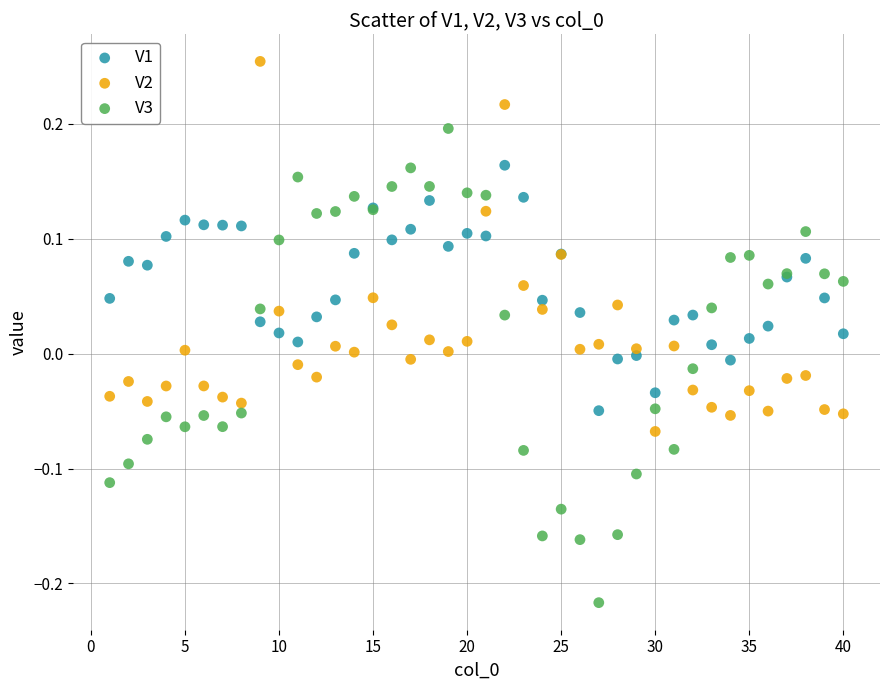

Which series contains the highest Y value?

V2